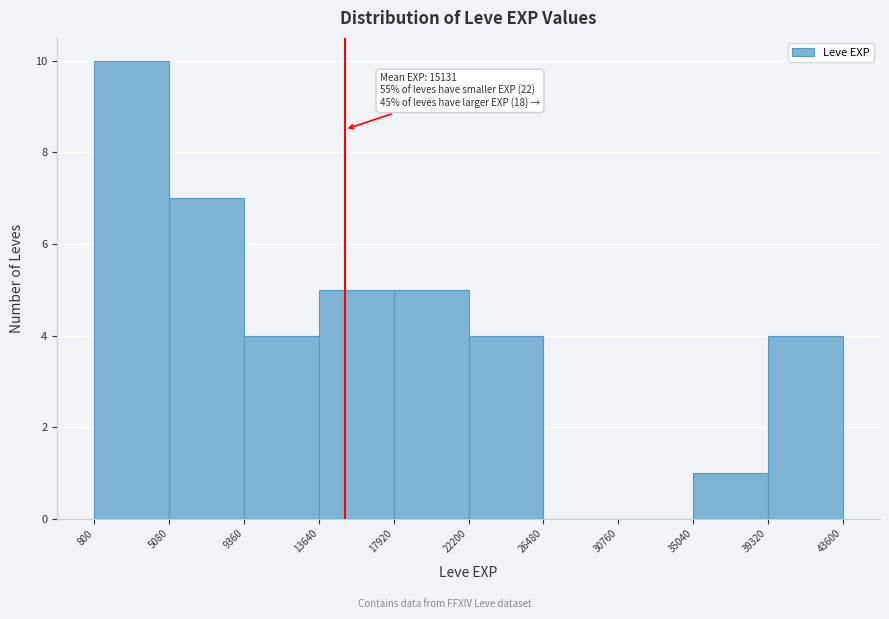

Which range on the x-axis has the tallest bar?

800 to 5080